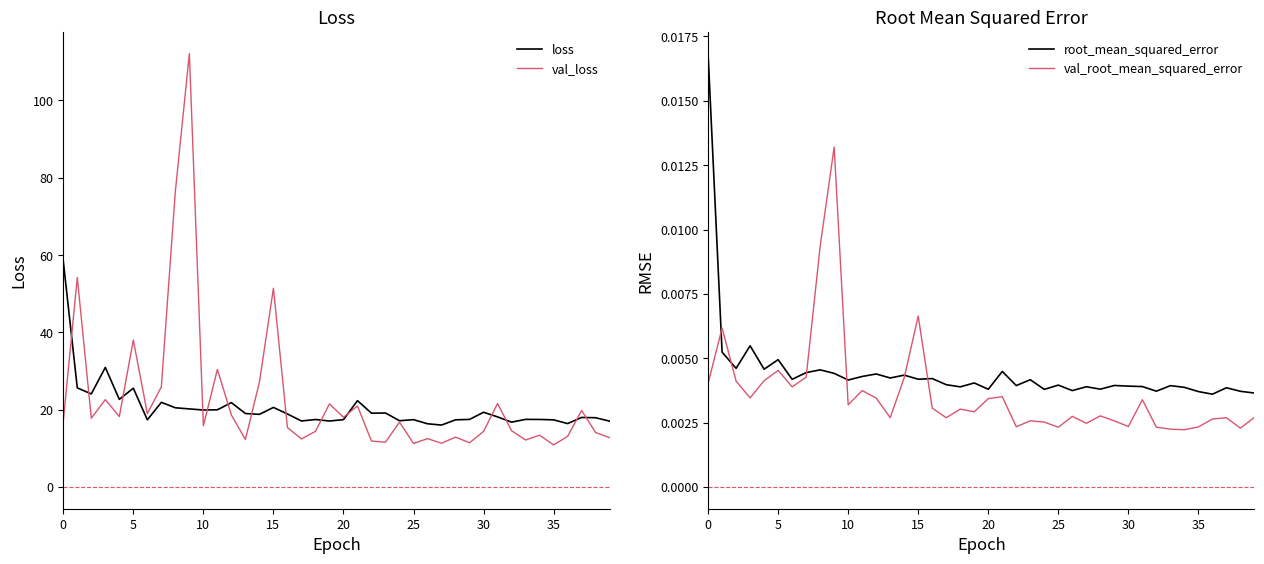

The value of loss at 15 is 20.6. True or false?

True